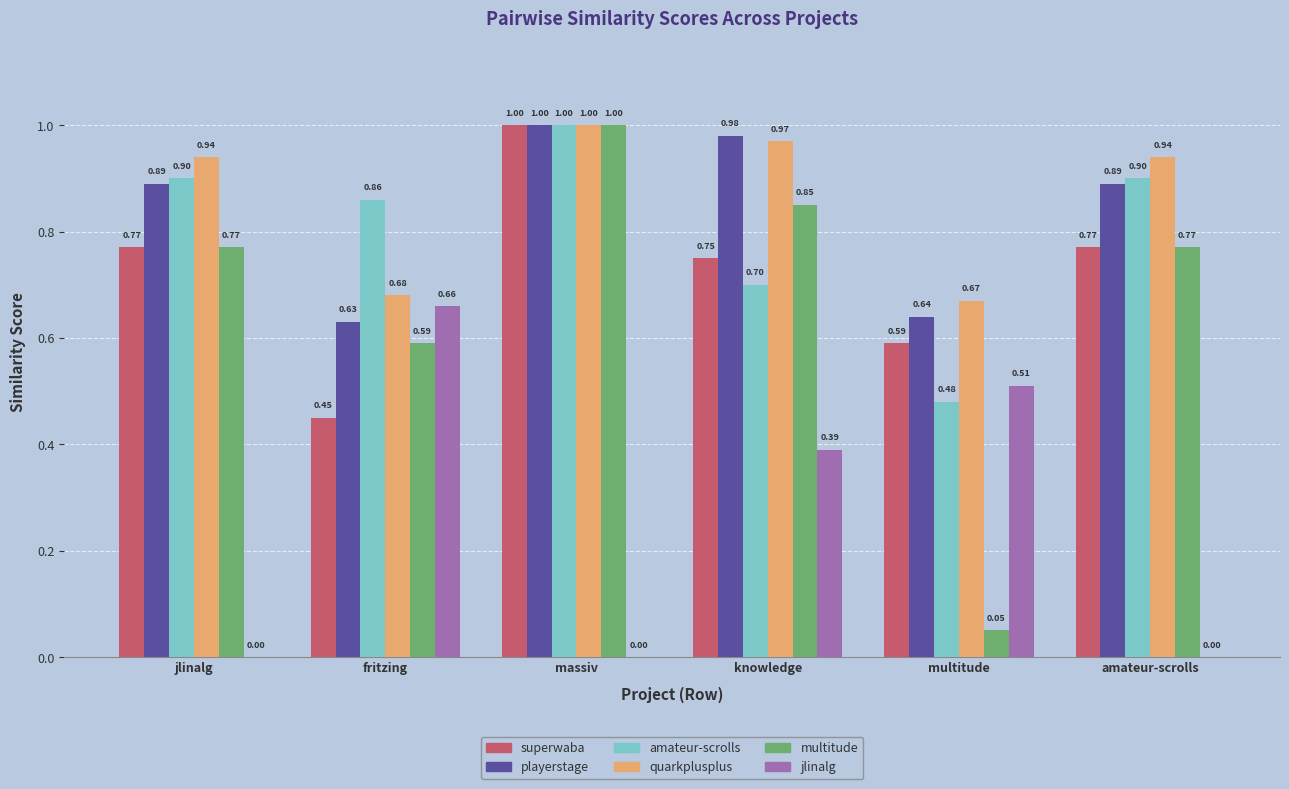

What is the total value across all series at multitude?

2.9